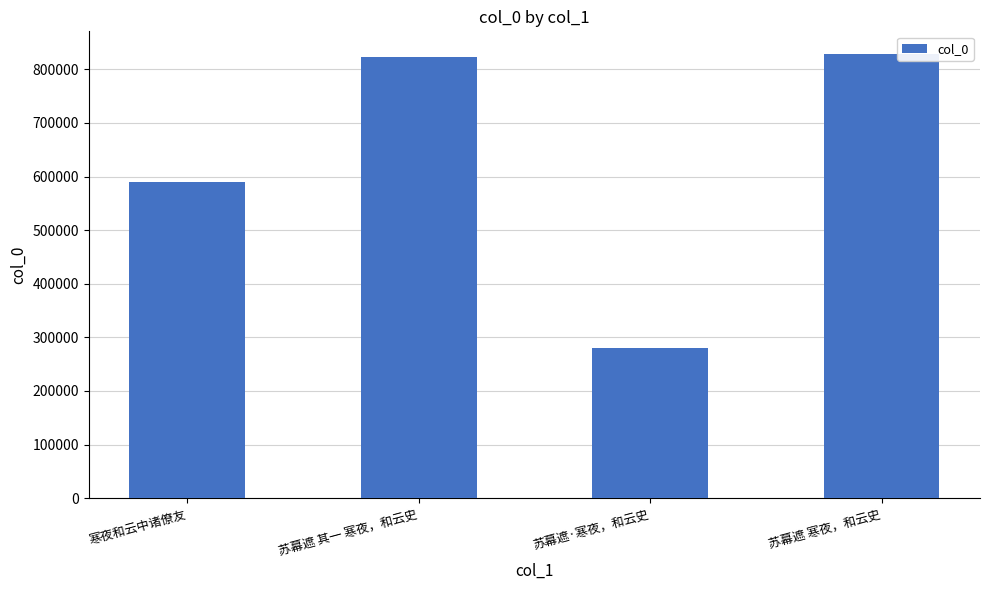

At which category does the chart reach its minimum across all series?

苏幕遮·寒夜，和云史